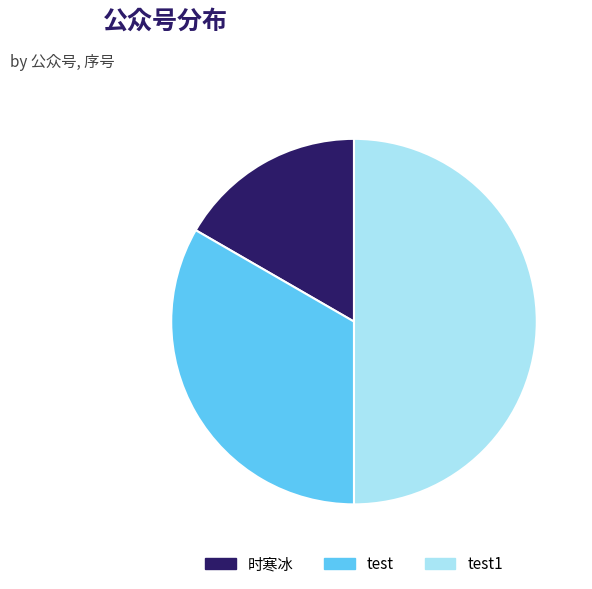

Does 时寒冰 account for over 50% of the chart?

No